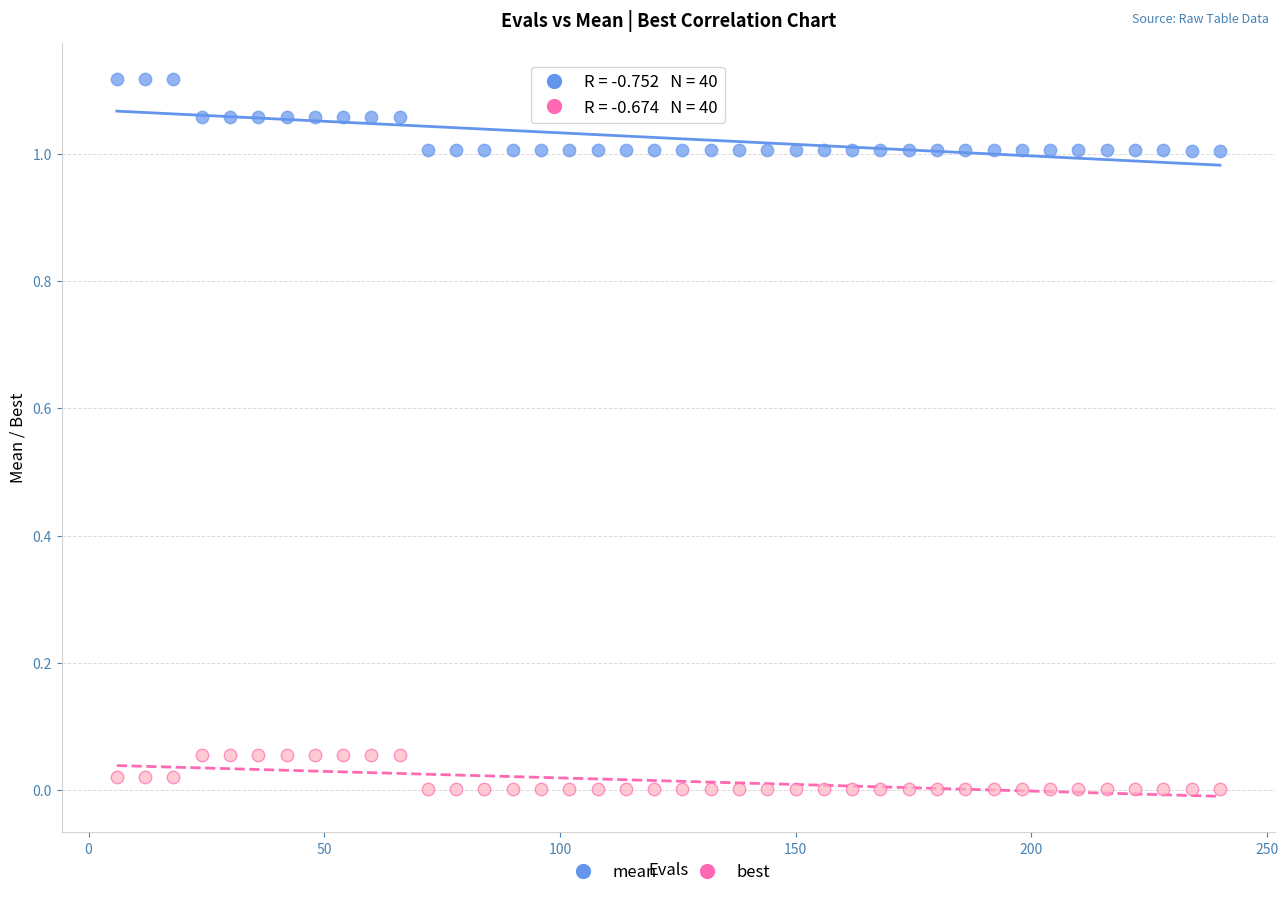

What is the X range (max minus min) for the scatter plot?

234.0